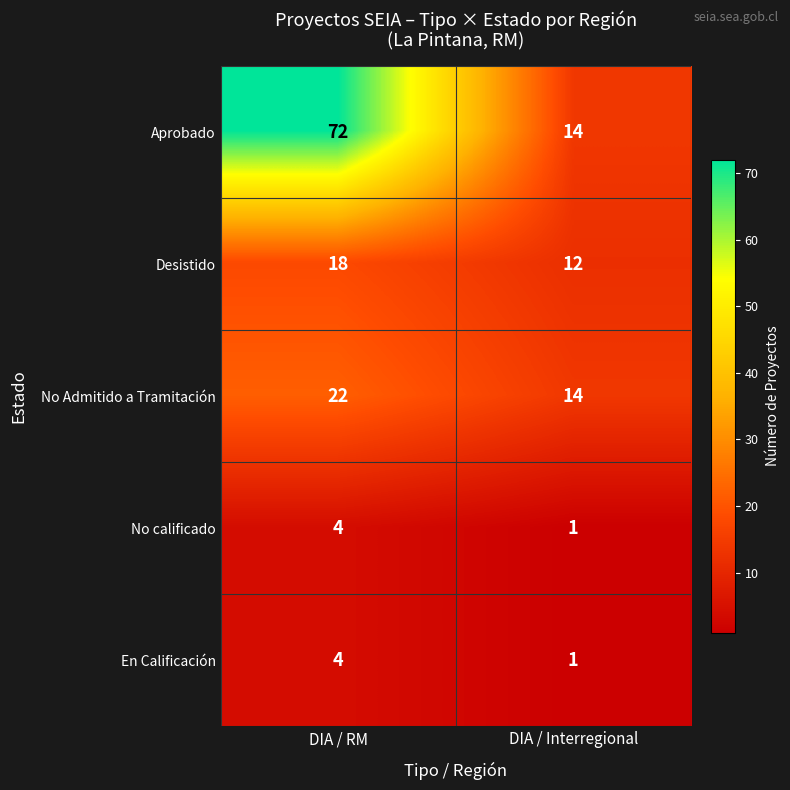

What is the sum of the No calificado values at DIA / RM and DIA / Interregional?

5